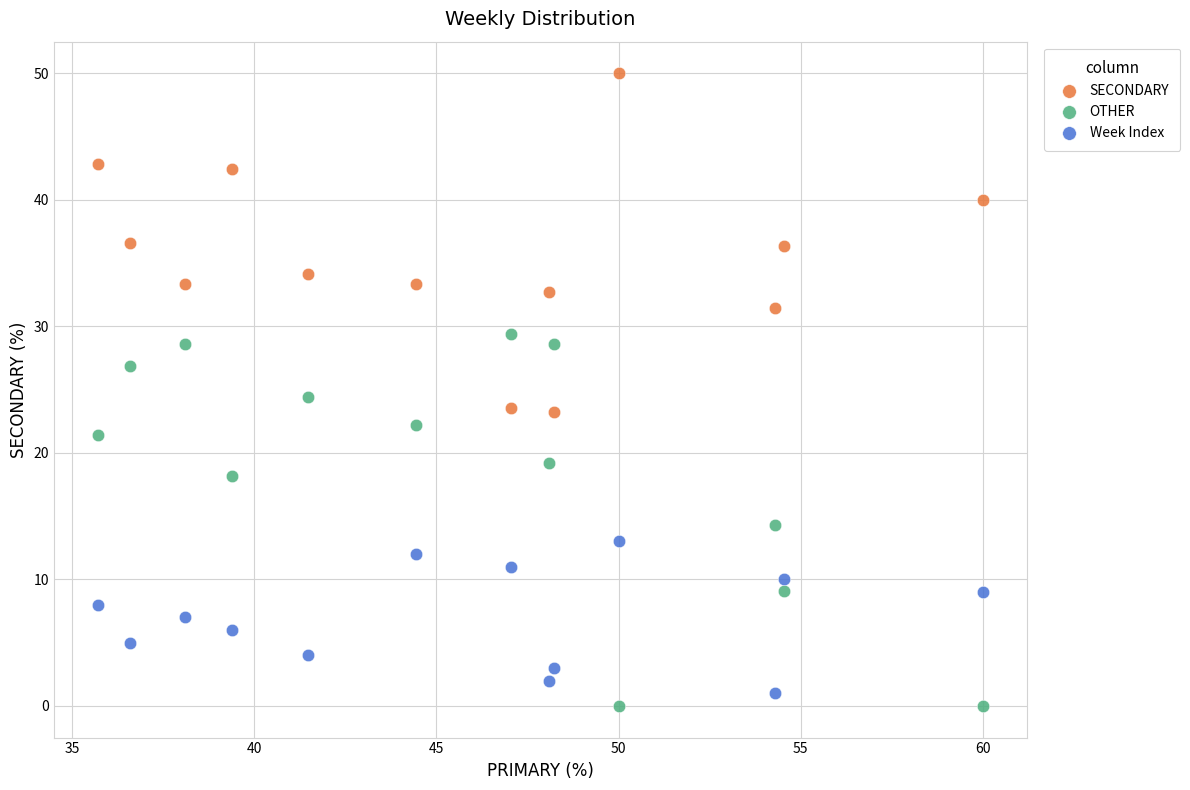

What are all the series names shown in the legend?

SECONDARY, OTHER, Week Index